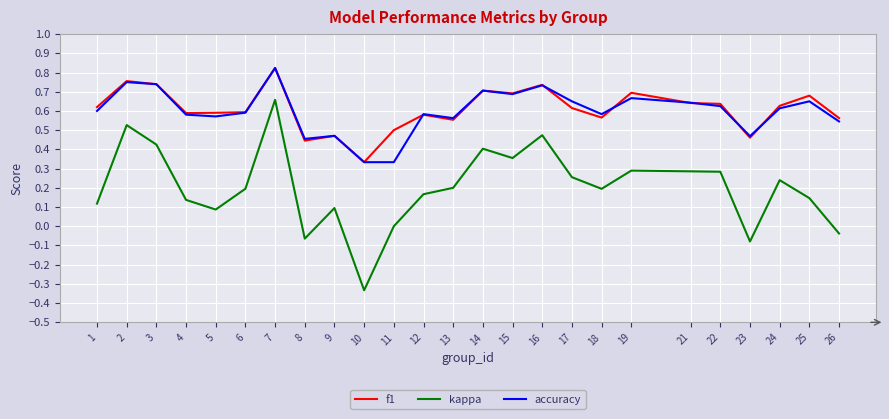

The f1 series shows 0.3 at 26. True or false?

False